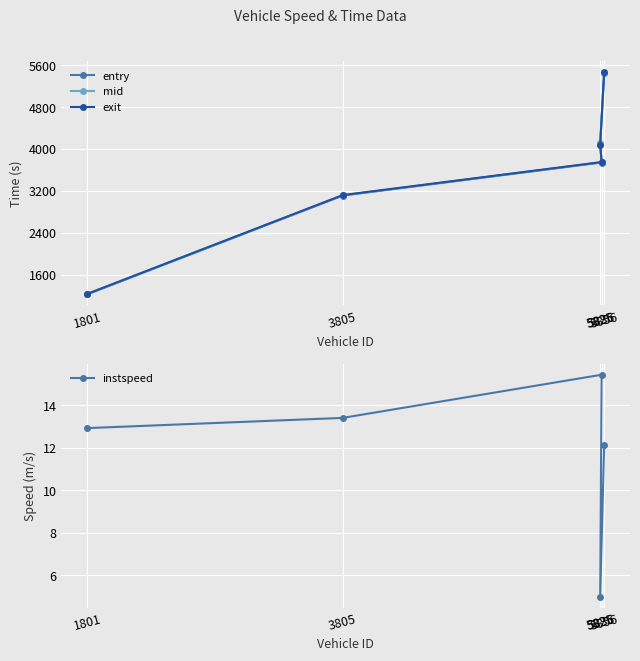

How many data points in exit are above 3749?

3